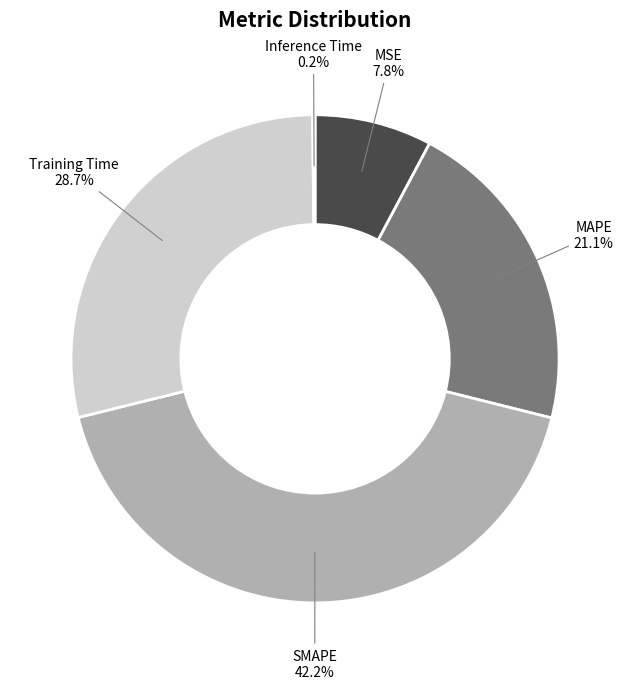

To the nearest percent, what percentage of the pie is Training Time?

29%